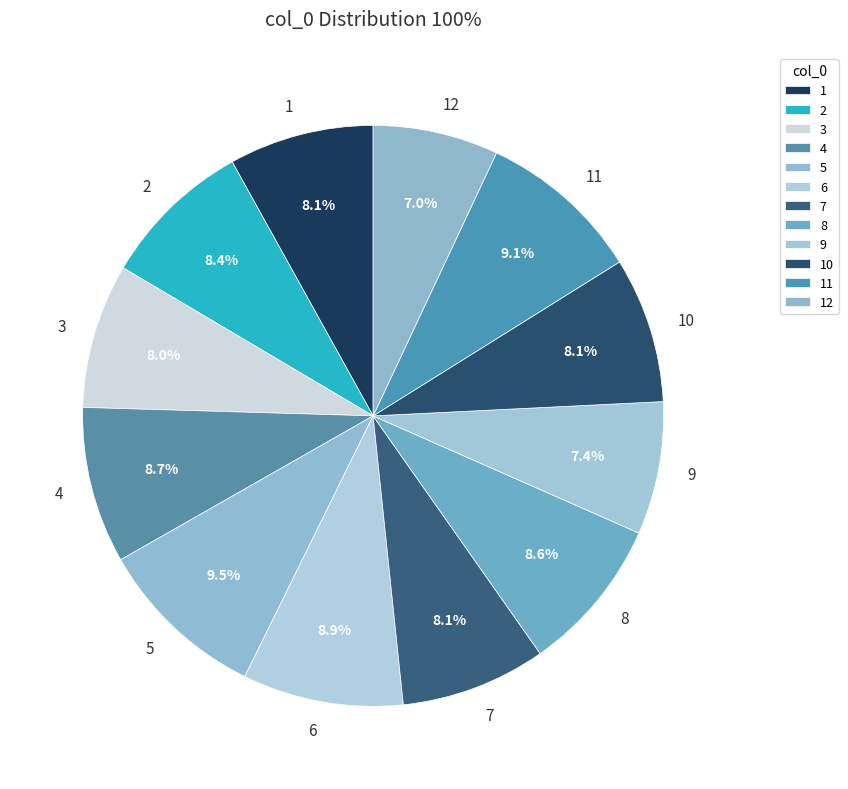

To the nearest percent, what is the average slice percentage?

8%